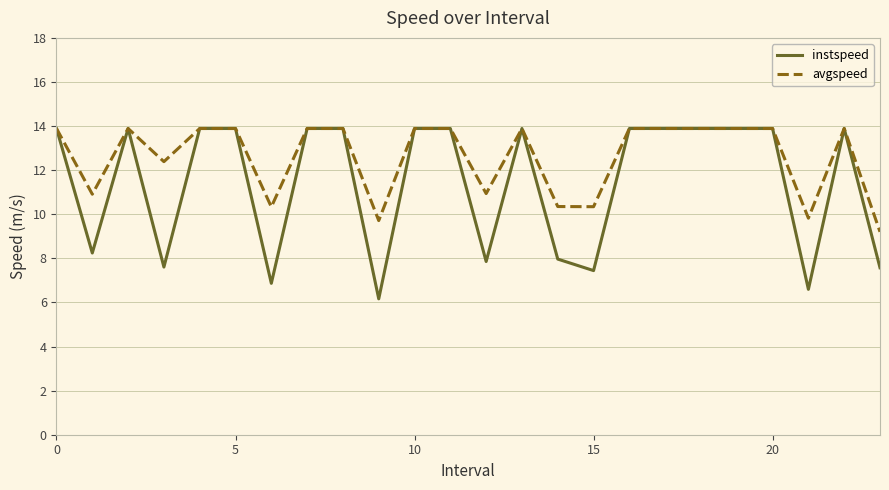

What is the difference between the maximum and minimum values in the instspeed series?

7.7